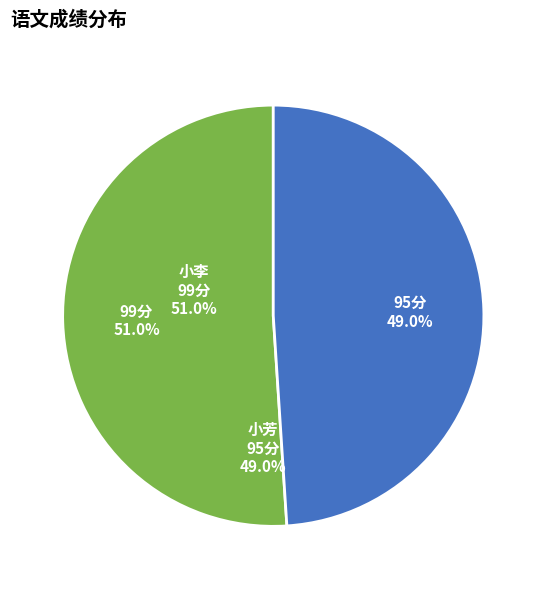

Does any single category account for the majority?

Yes